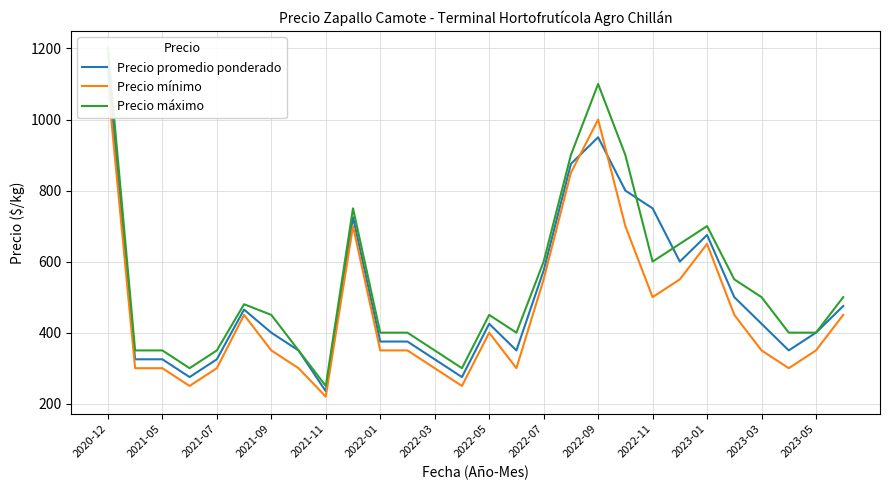

True or false: Precio máximo and Precio mínimo intersect in this chart.

False